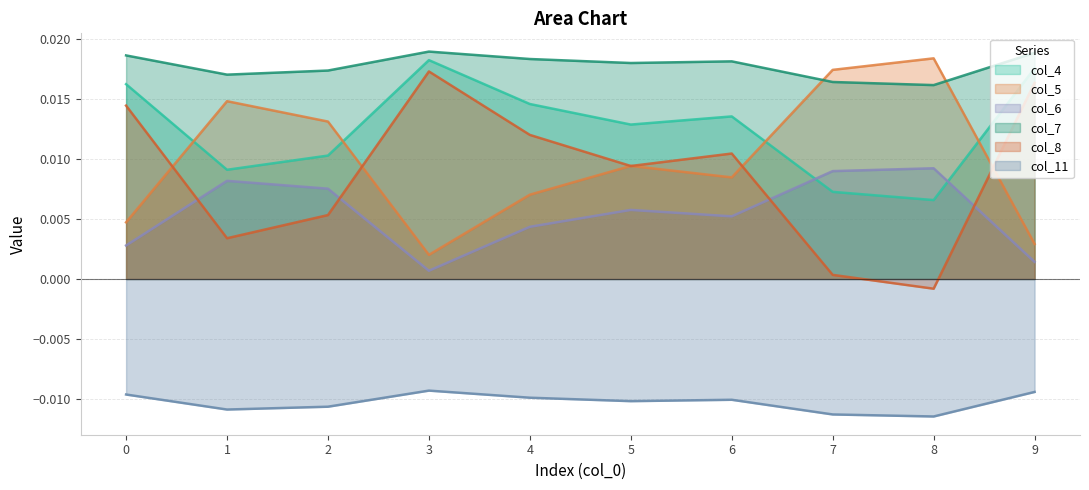

How many lines are shown in the chart?

6